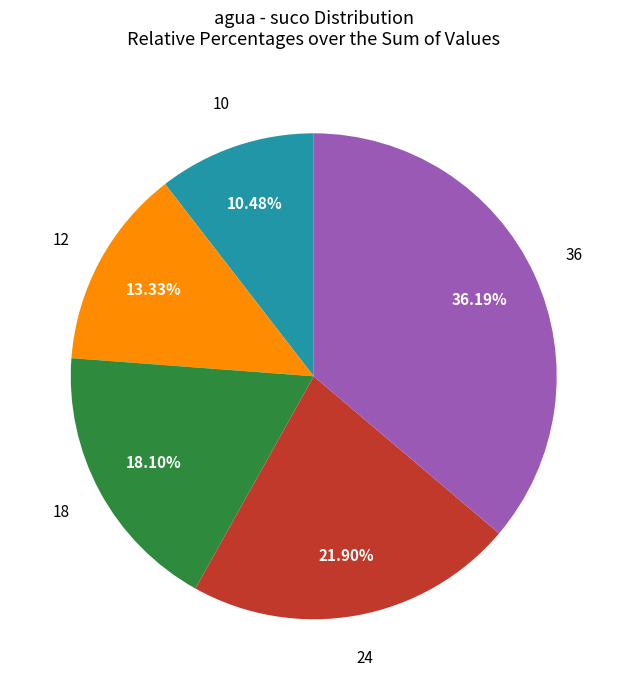

How many slices are in this pie chart?

5